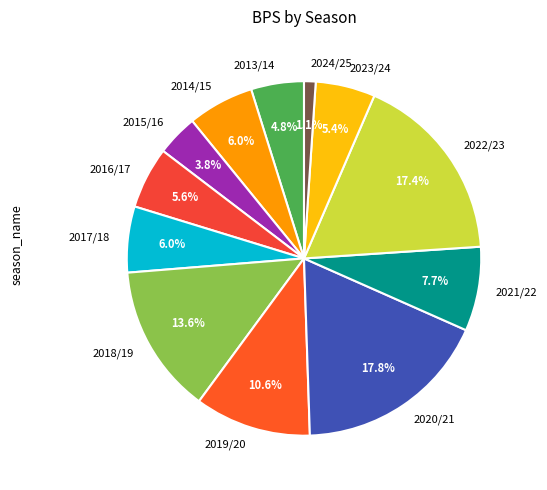

Which category has the smallest portion of the pie?

2024/25